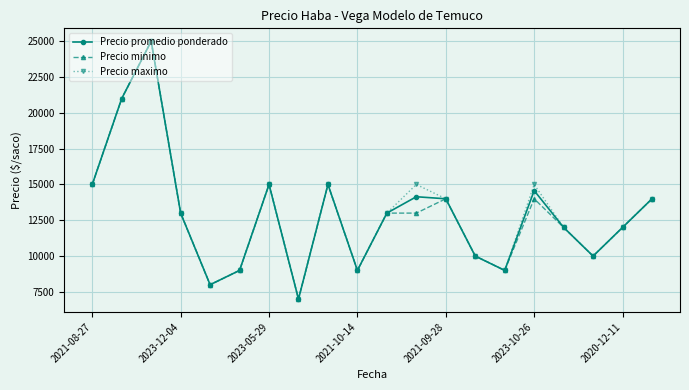

What is the maximum value for Precio minimo?

25000